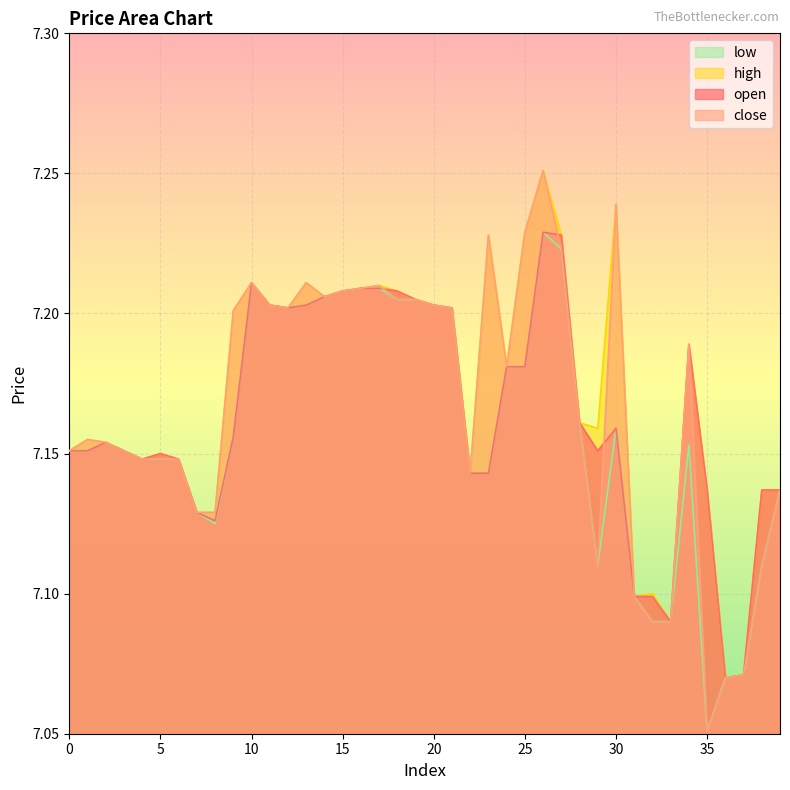

What is the total value across all series at 37?

28.3